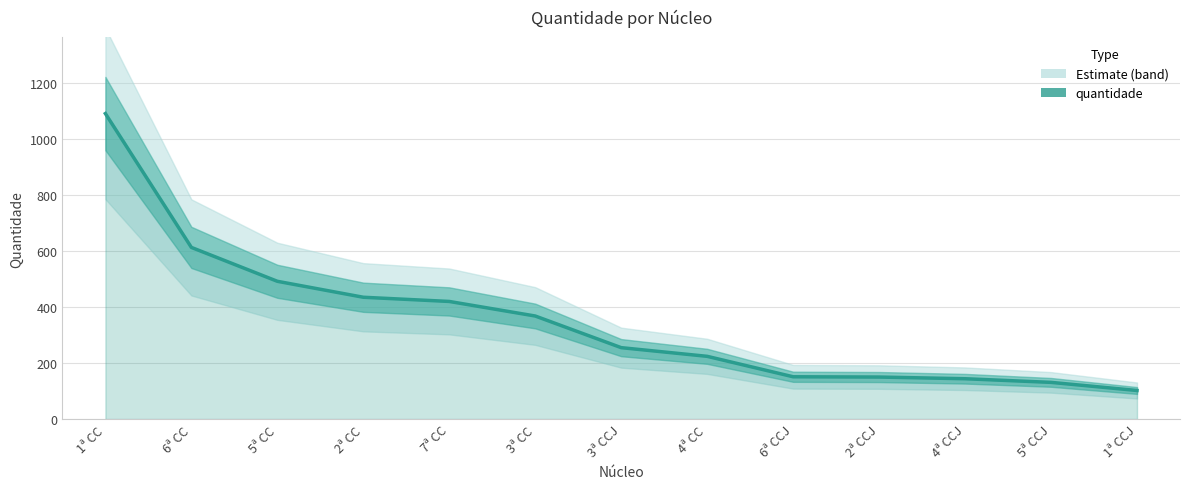

Rank the categories by value from highest to lowest.

1ª CC, 6ª CC, 5ª CC, 2ª CC, 7ª CC, 3ª CC, 3ª CCJ, 4ª CC, 6ª CCJ, 2ª CCJ, 4ª CCJ, 5ª CCJ, 1ª CCJ